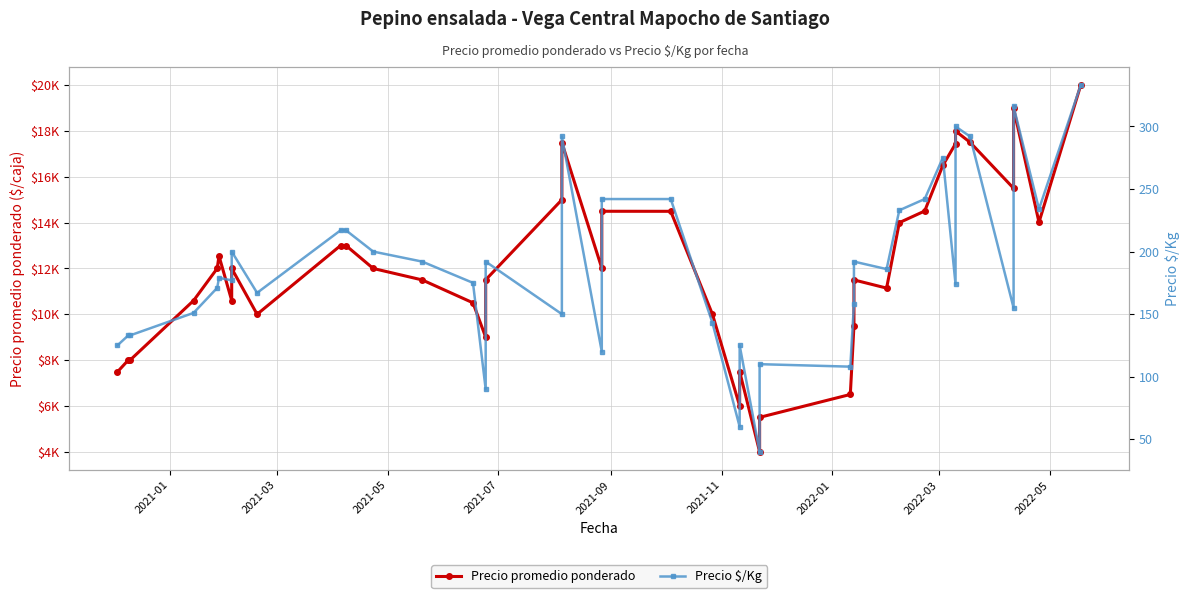

What are all the series names shown in the legend?

Precio promedio ponderado, Precio $/Kg